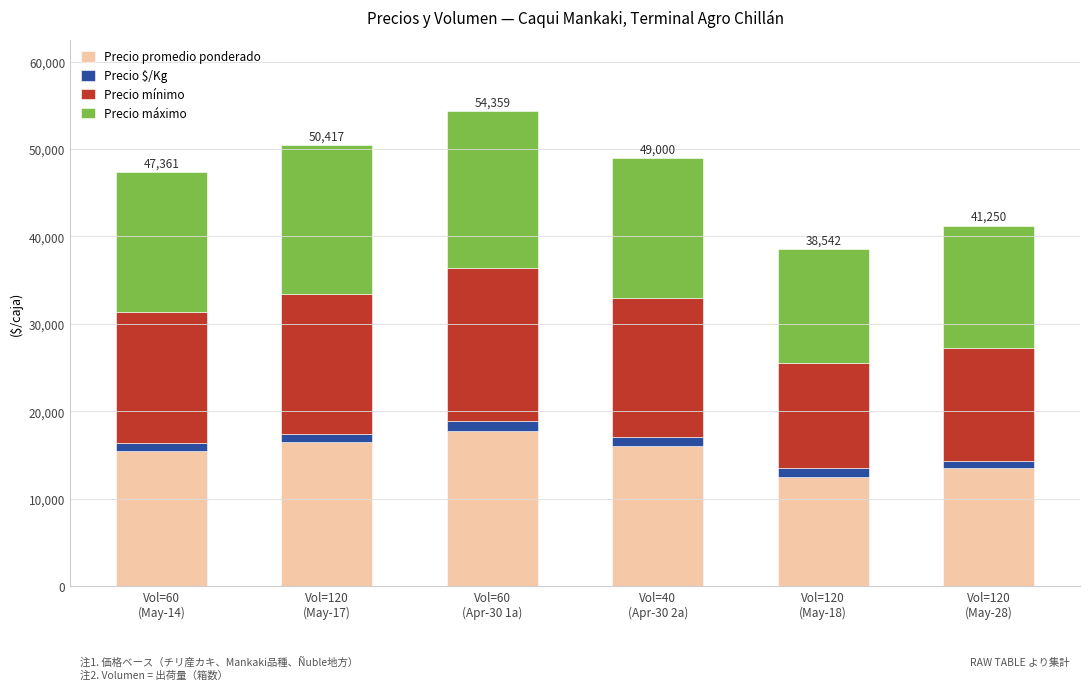

Are the bars horizontal?

No